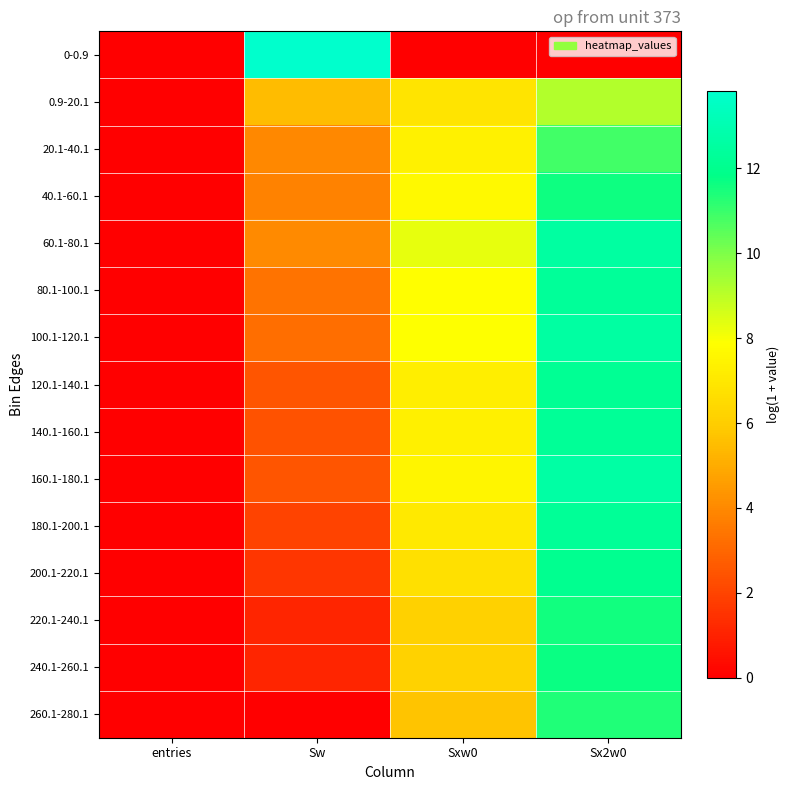

Reading right to left, list all the values displayed in this chart.

0-0.9: Sx2w0=0.0	Sxw0=0.0	Sw=13.8	entries=0.0
0.9-20.1: Sx2w0=9.2	Sxw0=6.9	Sw=5.5	entries=0.0
20.1-40.1: Sx2w0=10.9	Sxw0=7.4	Sw=4.0	entries=0.0
40.1-60.1: Sx2w0=11.6	Sxw0=7.7	Sw=3.8	entries=0.0
60.1-80.1: Sx2w0=12.5	Sxw0=8.3	Sw=4.0	entries=0.0
80.1-100.1: Sx2w0=12.3	Sxw0=7.8	Sw=3.4	entries=0.0
100.1-120.1: Sx2w0=12.6	Sxw0=7.9	Sw=3.2	entries=0.0
120.1-140.1: Sx2w0=12.1	Sxw0=7.3	Sw=2.5	entries=0.0
140.1-160.1: Sx2w0=12.3	Sxw0=7.3	Sw=2.4	entries=0.0
160.1-180.1: Sx2w0=12.6	Sxw0=7.5	Sw=2.5	entries=0.0
180.1-200.1: Sx2w0=12.3	Sxw0=7.0	Sw=1.9	entries=0.0
200.1-220.1: Sx2w0=12.1	Sxw0=6.7	Sw=1.6	entries=0.0
220.1-240.1: Sx2w0=11.6	Sxw0=6.1	Sw=1.1	entries=0.0
240.1-260.1: Sx2w0=11.7	Sxw0=6.2	Sw=1.1	entries=0.0
260.1-280.1: Sx2w0=11.4	Sxw0=5.7	Sw=0.0	entries=0.0